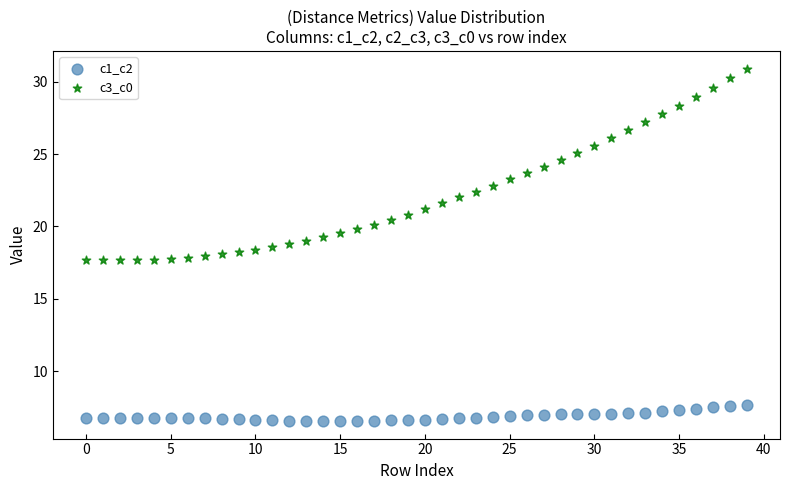

Across all data points, what is the range of Y values (max minus min)?

24.4